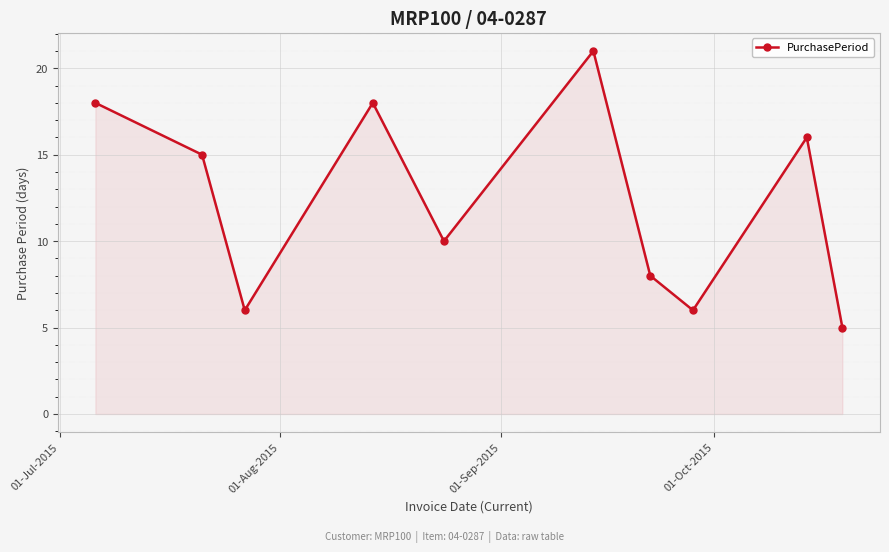

What is the minimum value shown in the chart?

5